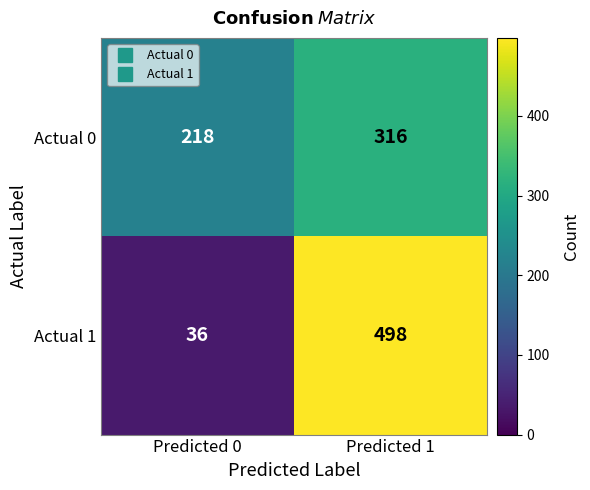

What is the sum of the Actual 1 values at Predicted 1 and Predicted 0?

534